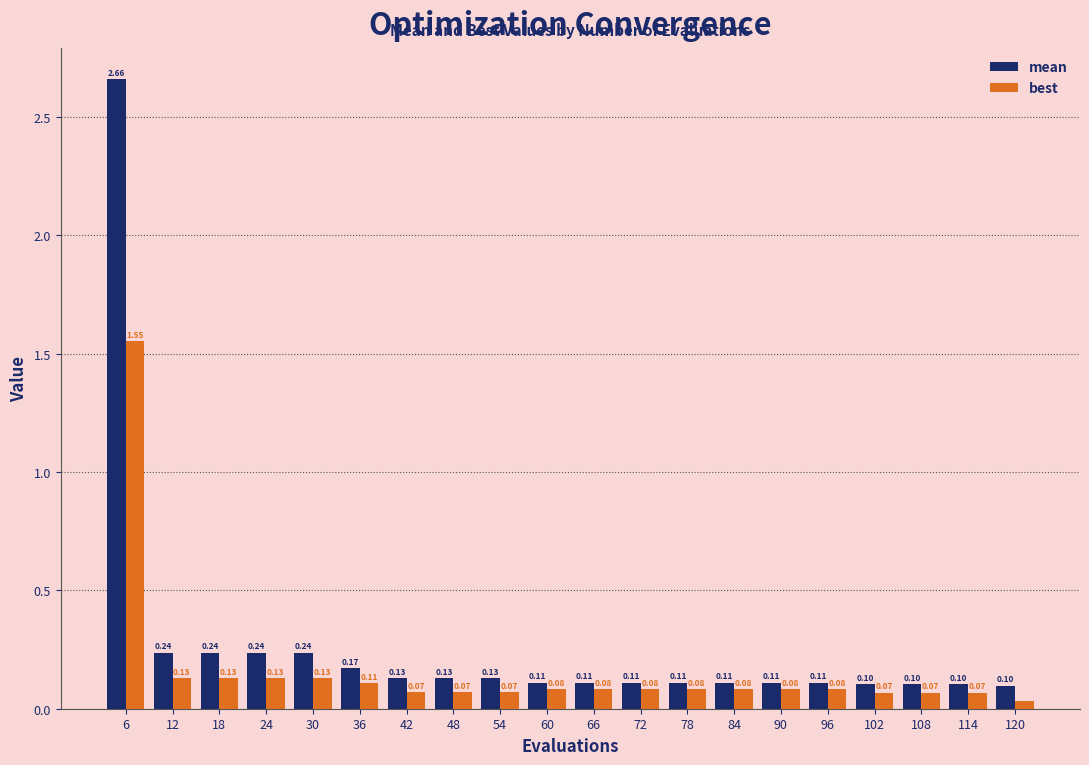

Which category has the lowest value across all series?

120